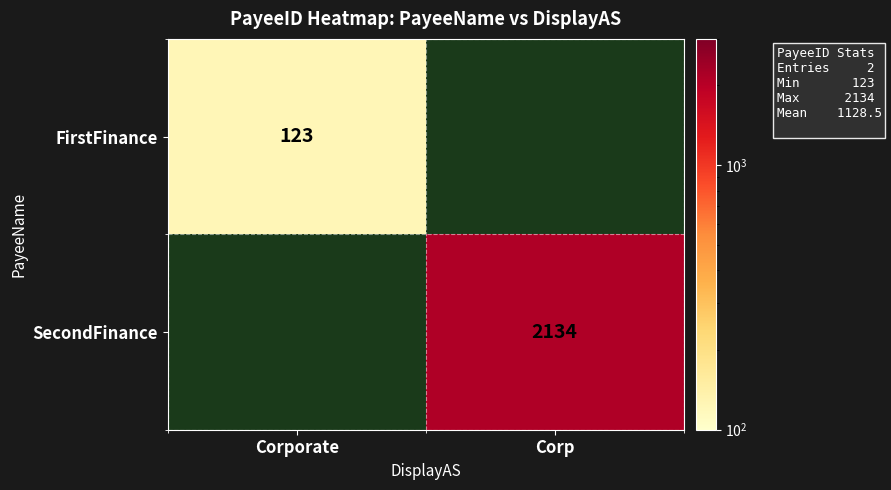

The FirstFinance series shows 123 at Corporate. True or false?

True